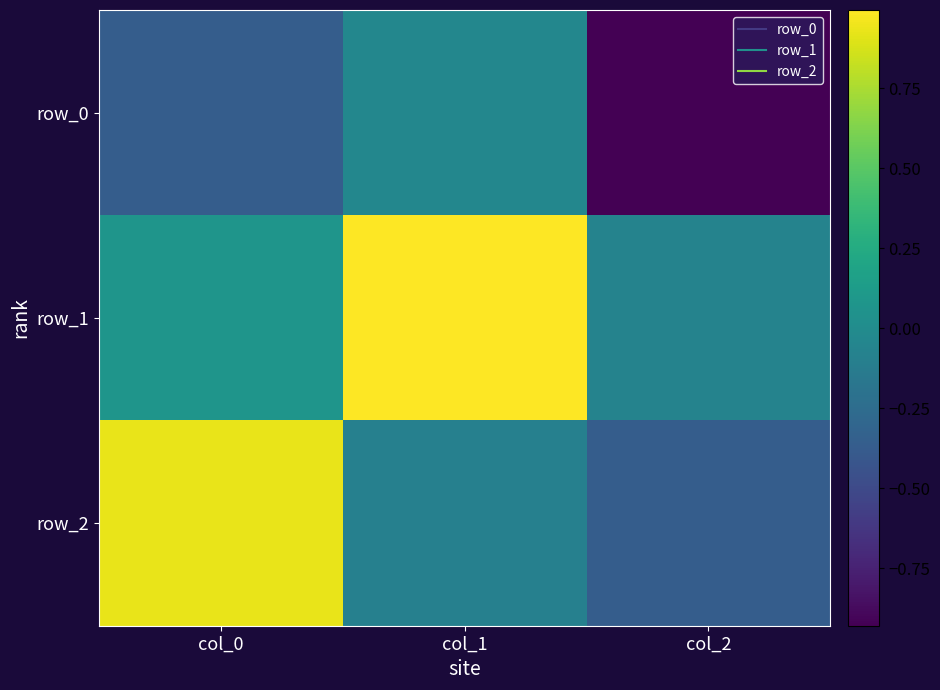

True or false: row_1 has a value of 1.0 at col_1.

True